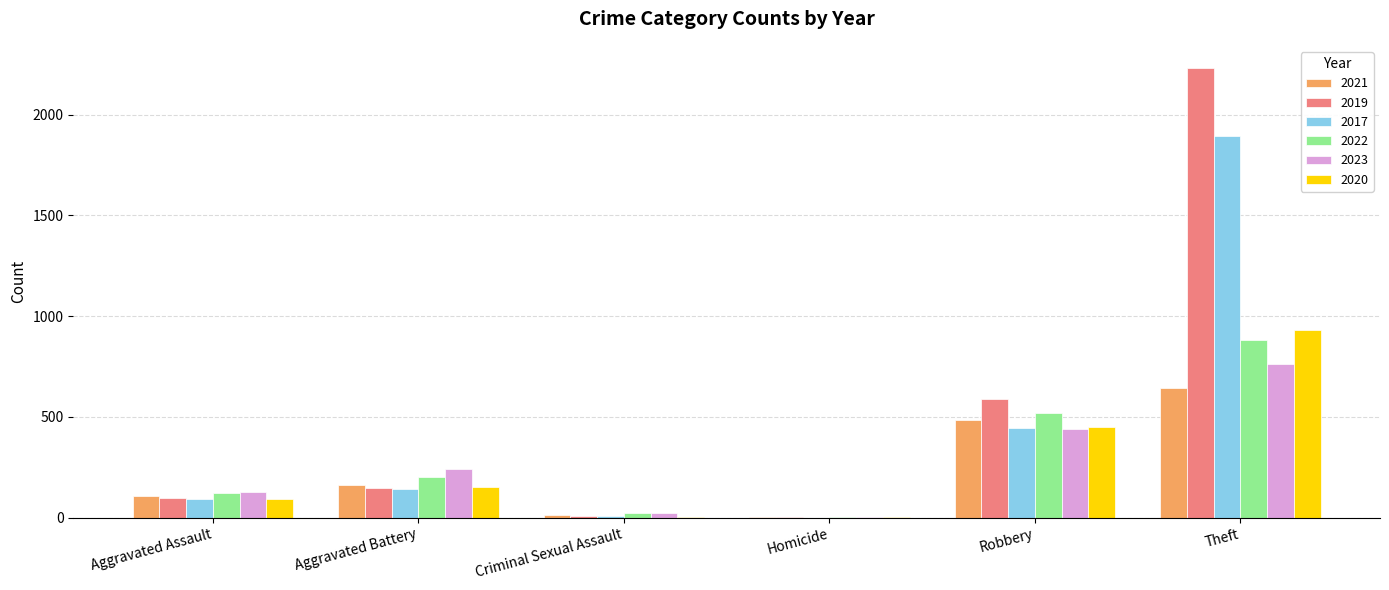

Which series has the largest range (max minus min)?

2019